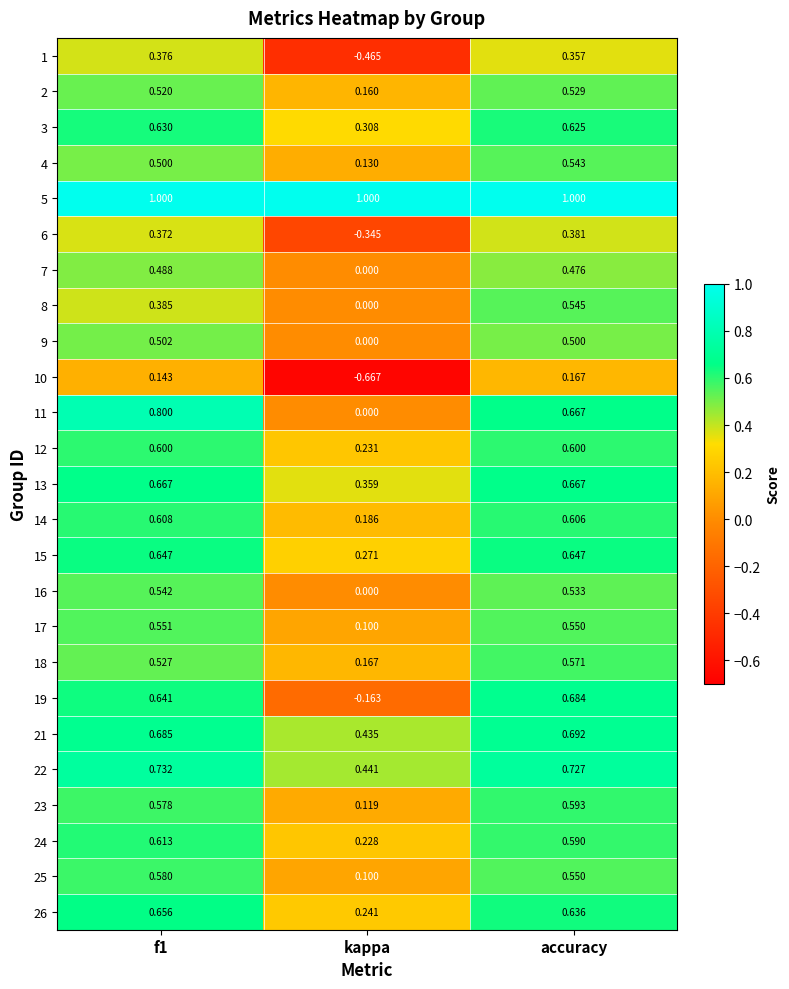

Between kappa and accuracy, which series saw the biggest shift?

19